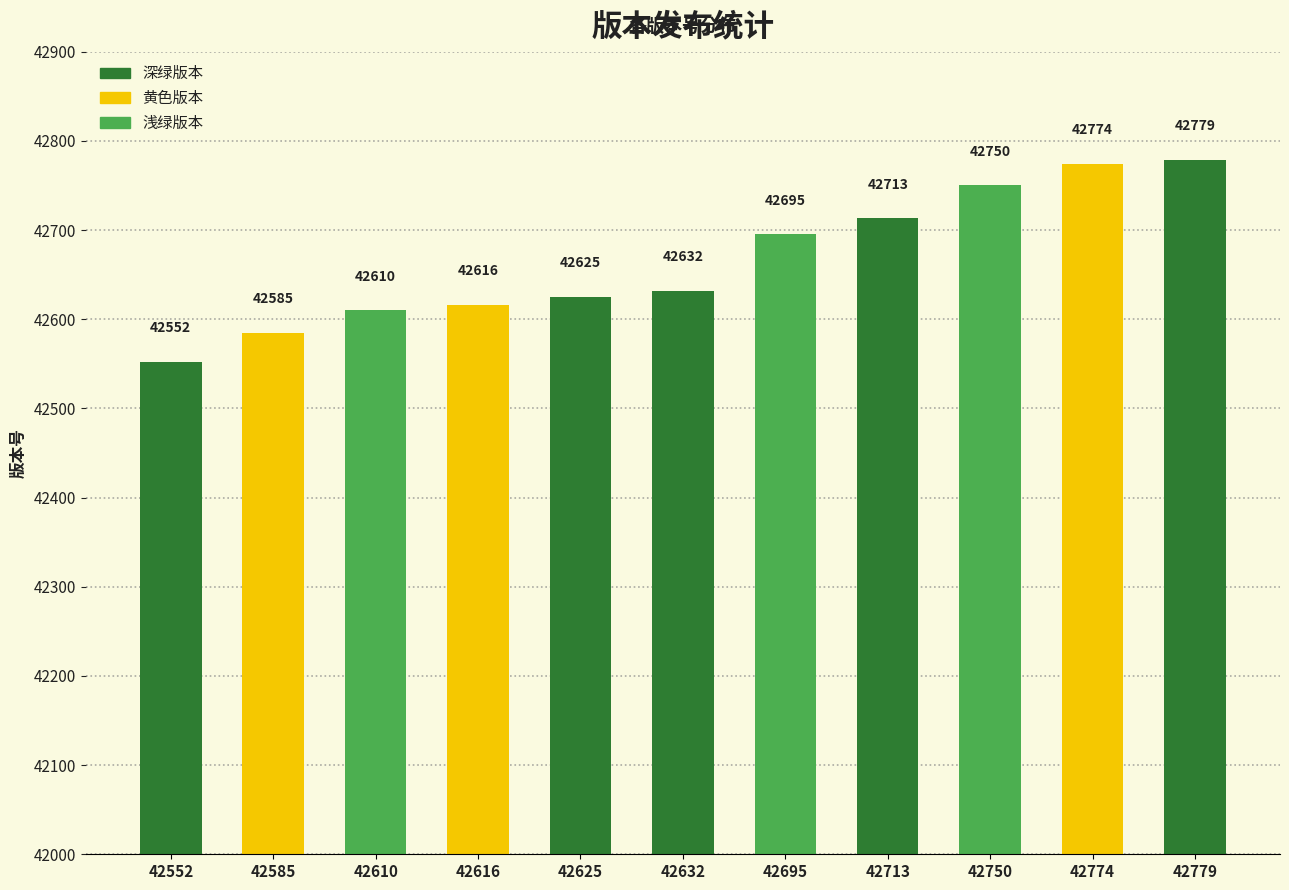

What is the maximum value shown in the chart?

42779